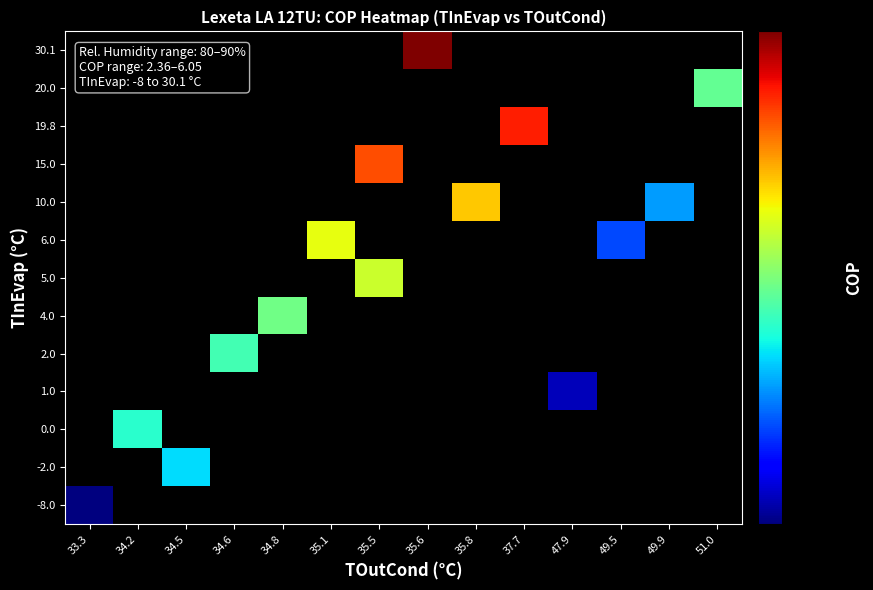

Which category has the highest value across all series?

35.6